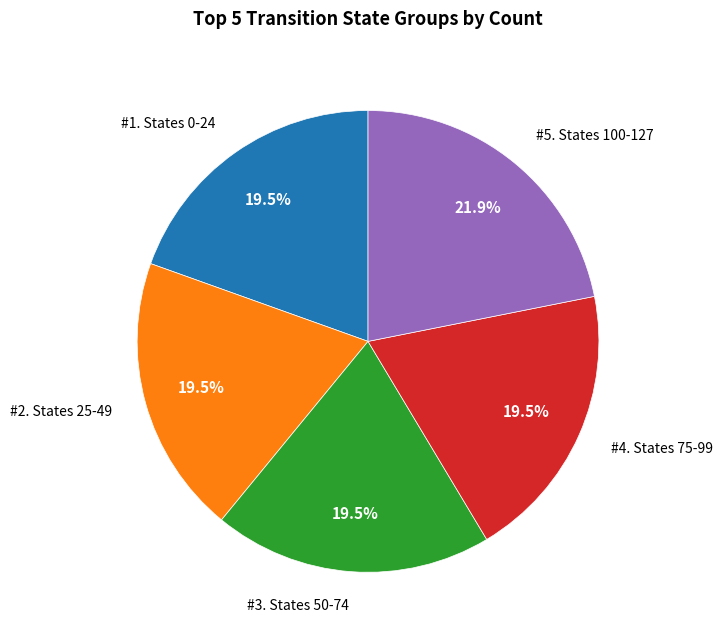

To the nearest percent, what is the difference between the largest and smallest slice percentages?

2%